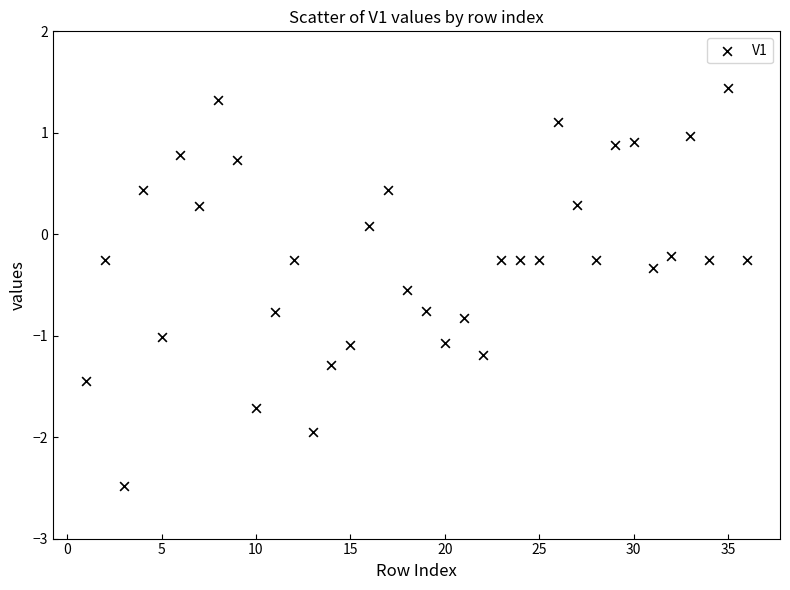

What is the range of X values (max minus min)?

35.0